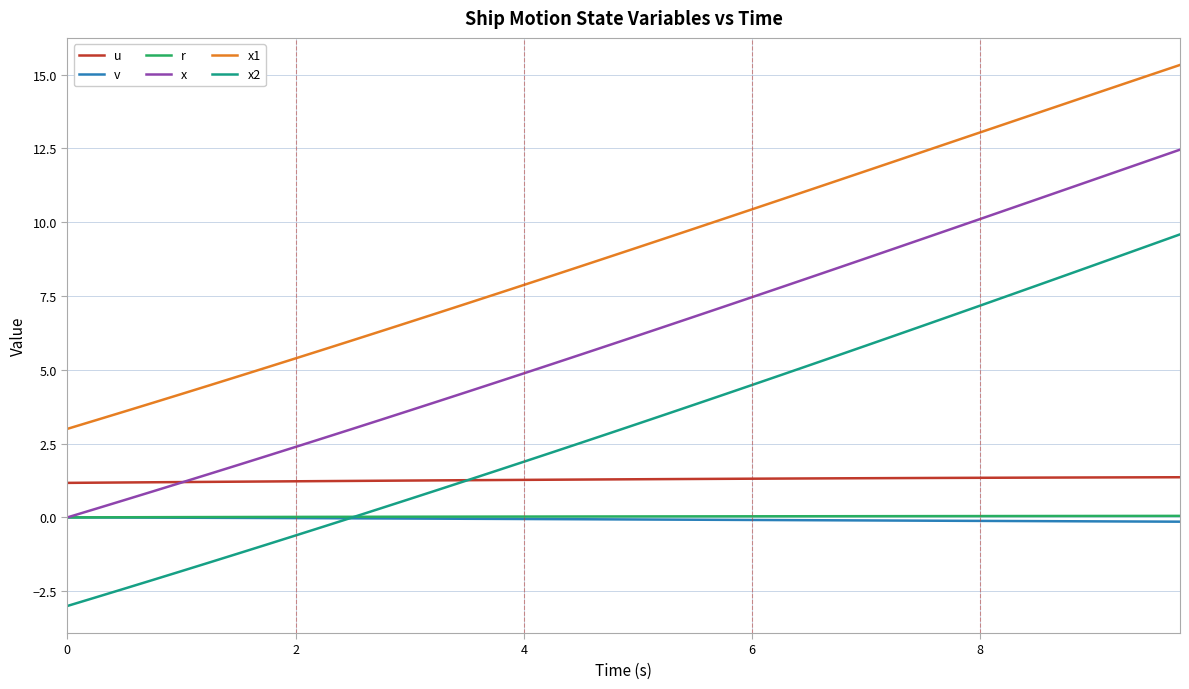

Which series has the widest spread of values?

x2